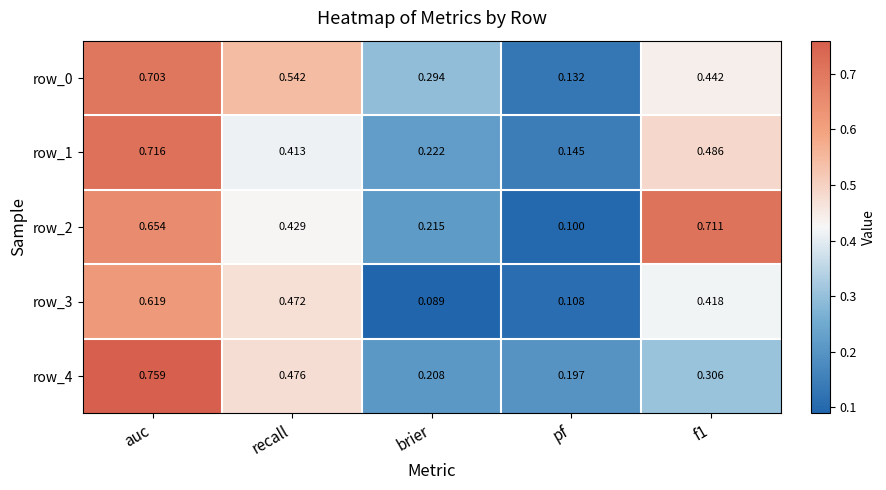

What is the spread (max minus min) of values at pf?

0.1